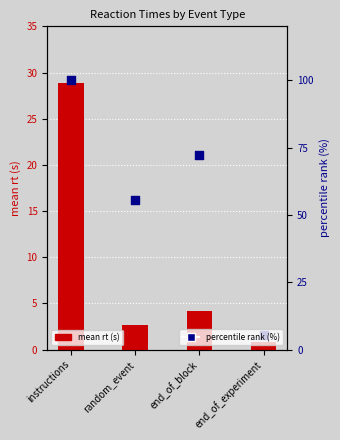

At which category is the sum across all series the highest?

instructions